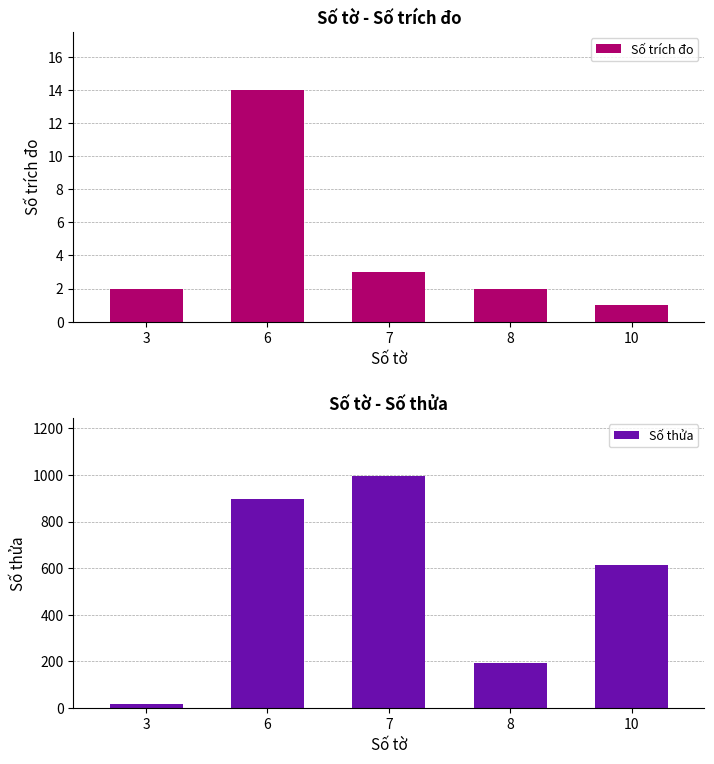

At which category does the chart reach its minimum across all series?

10